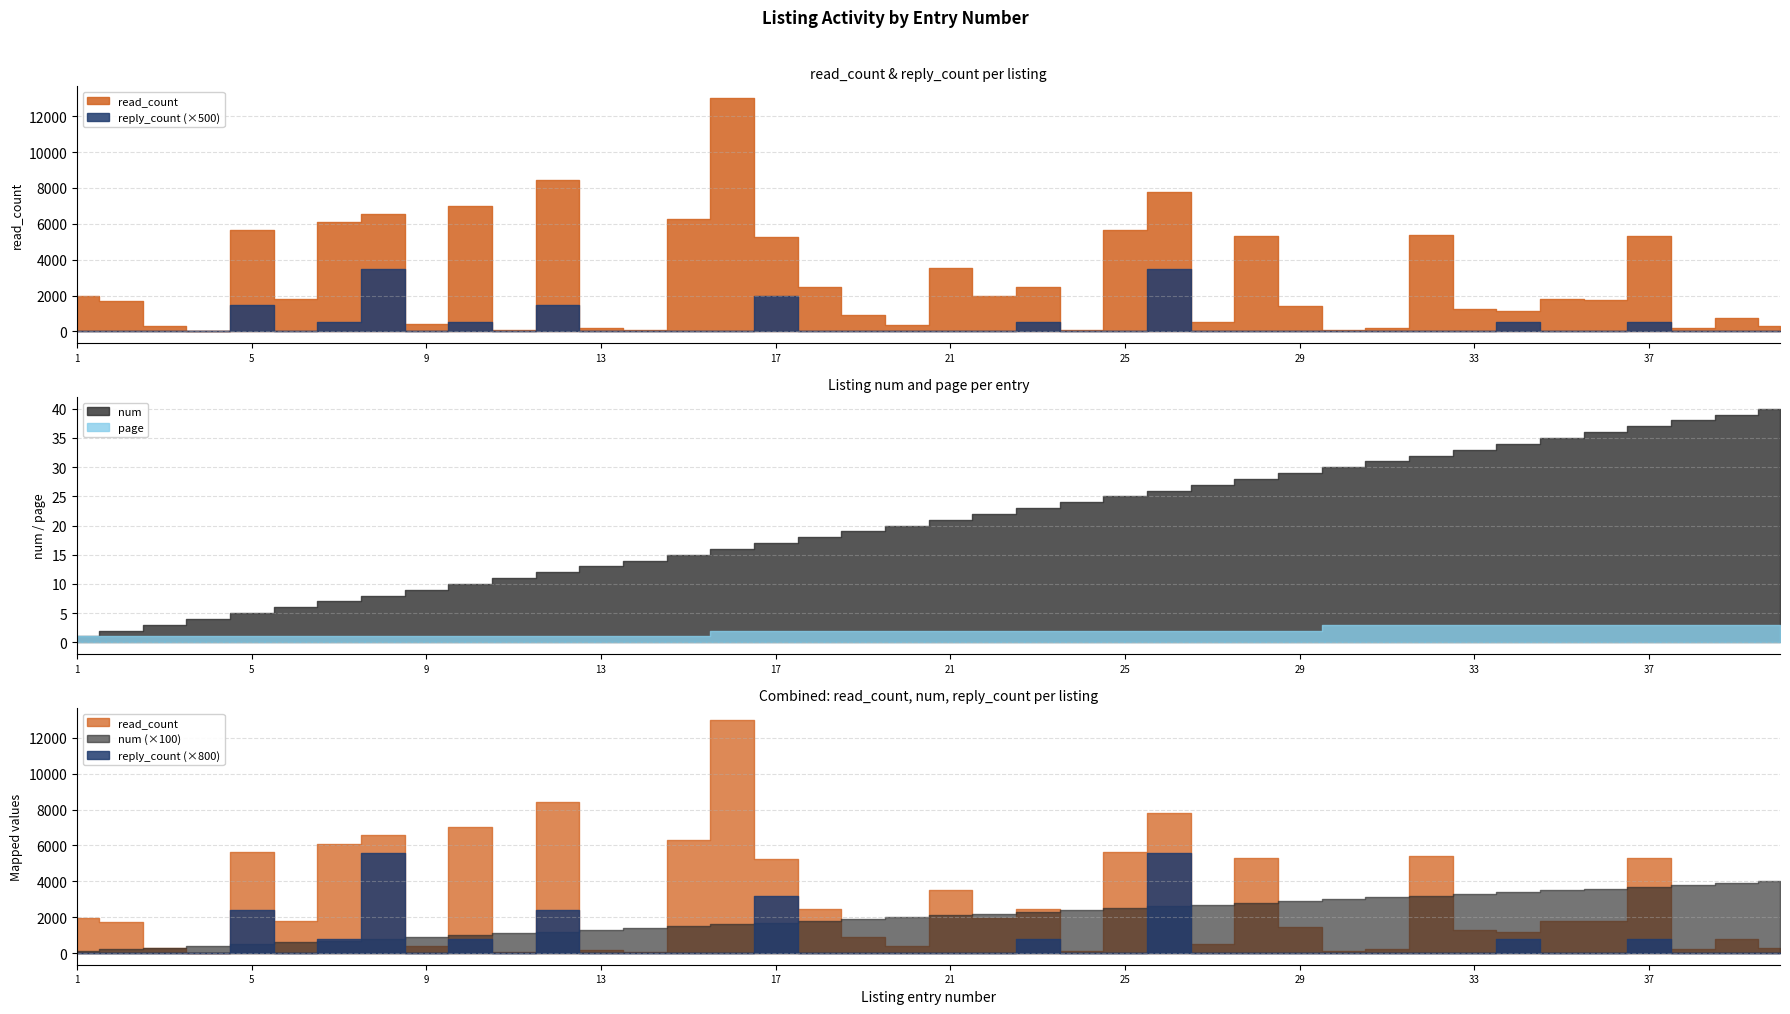

Between 18 and 35, which is larger?

18